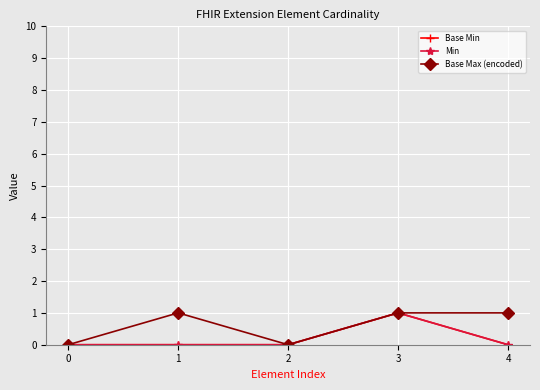

The value of Base Max (encoded) at 0 is 0. True or false?

True